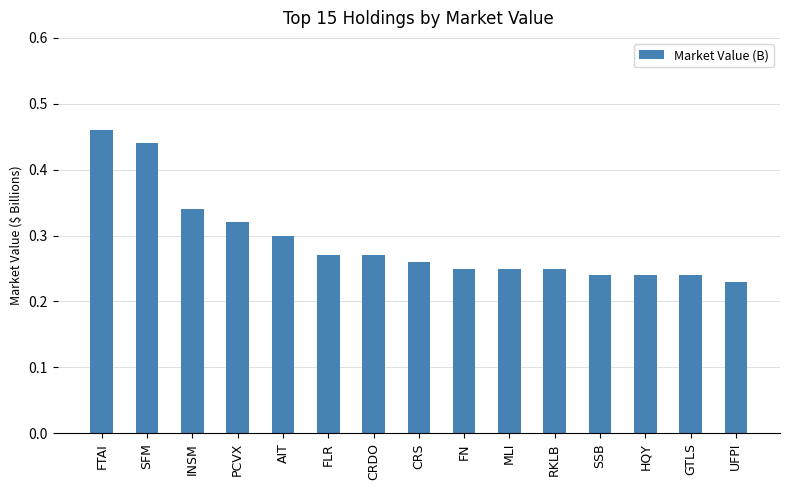

How many values are between 0 and 1?

15